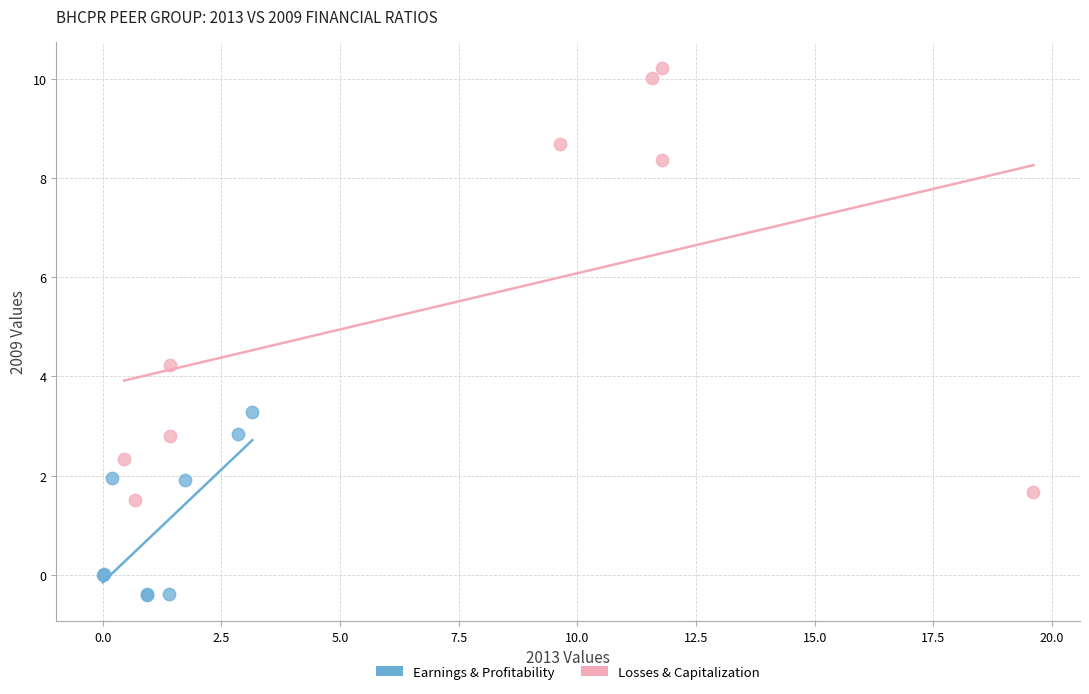

What are all the series names shown in the legend?

Earnings & Profitability, Losses & Capitalization